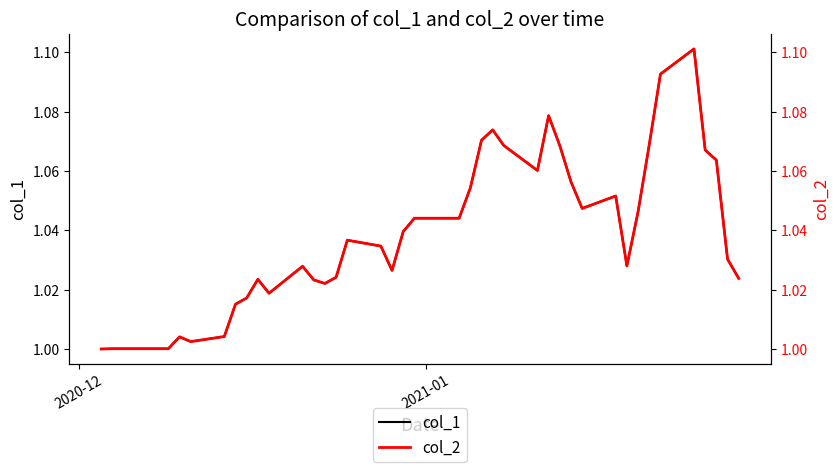

What is the value of the col_2 point at the 11th from the left?

1.0